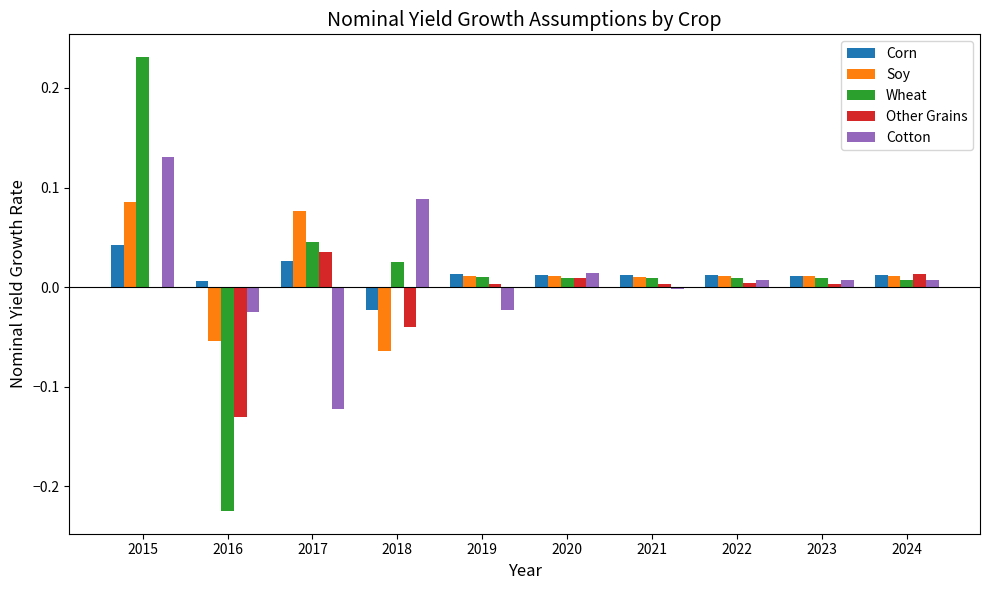

At which label does Soy first exceed 0?

2015